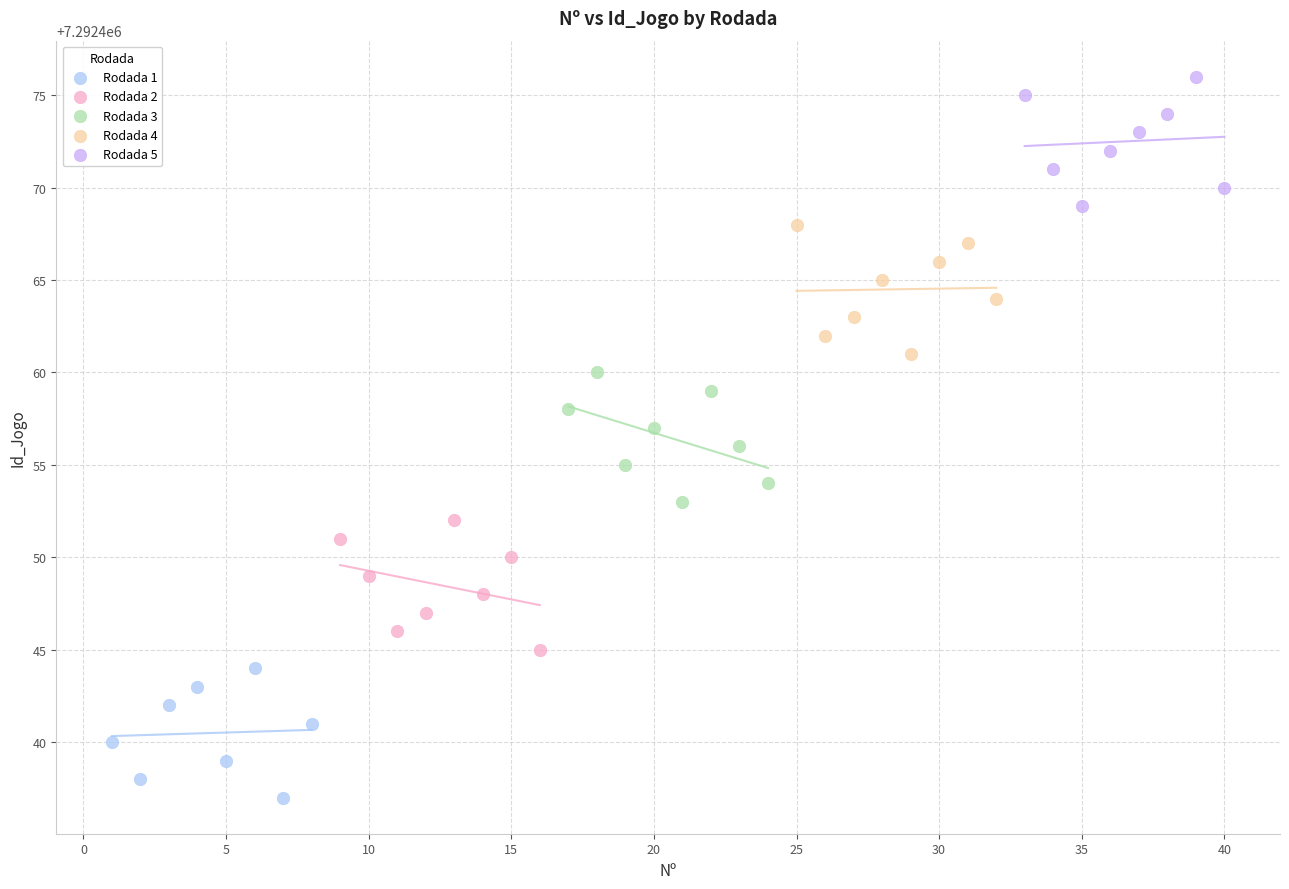

Which series reaches the maximum Y coordinate?

Rodada 5